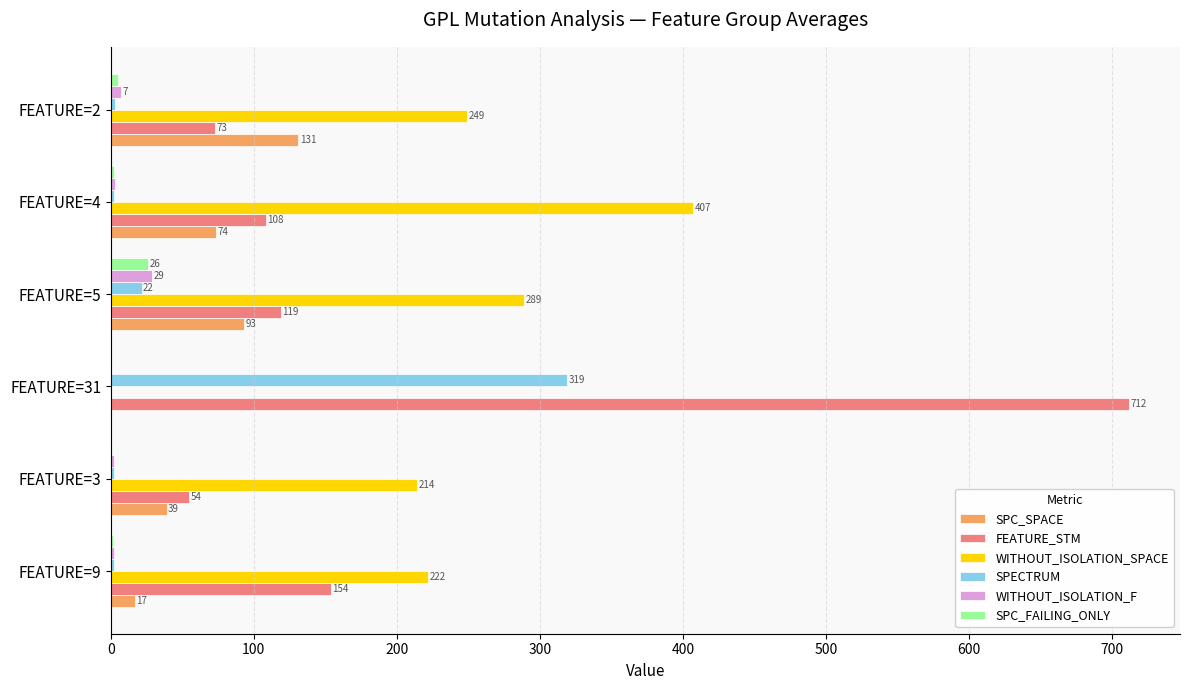

What is the sum of the FEATURE_STM values at FEATURE=5 and FEATURE=9?

273.0